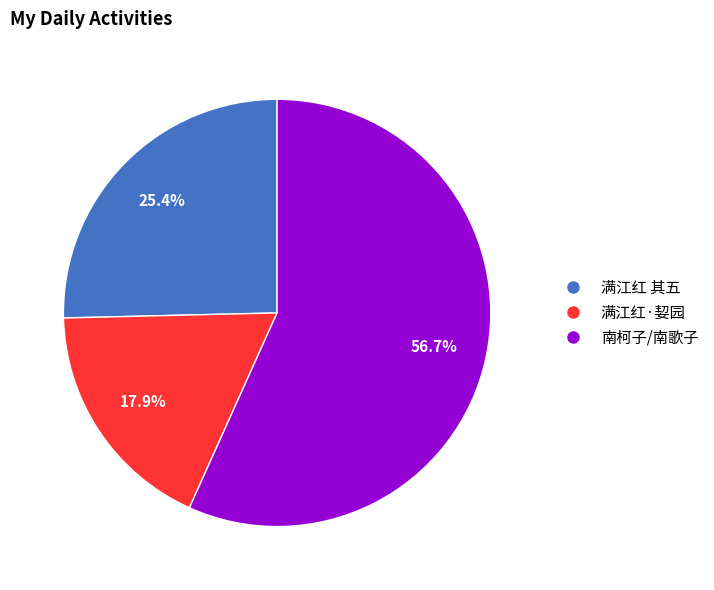

How many segments does this pie chart have?

3